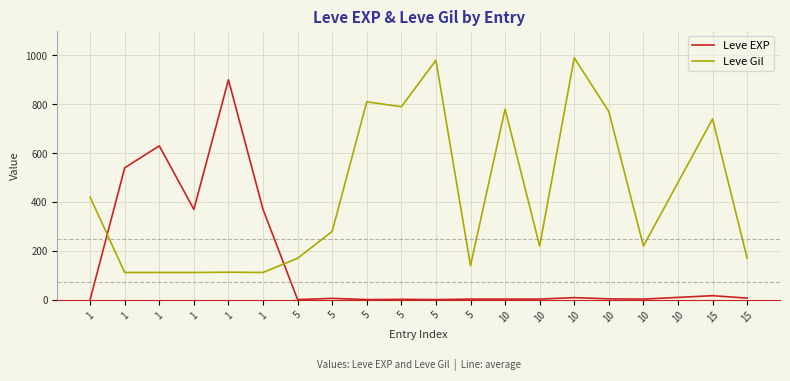

What is the difference between the highest and lowest values at 10?

777